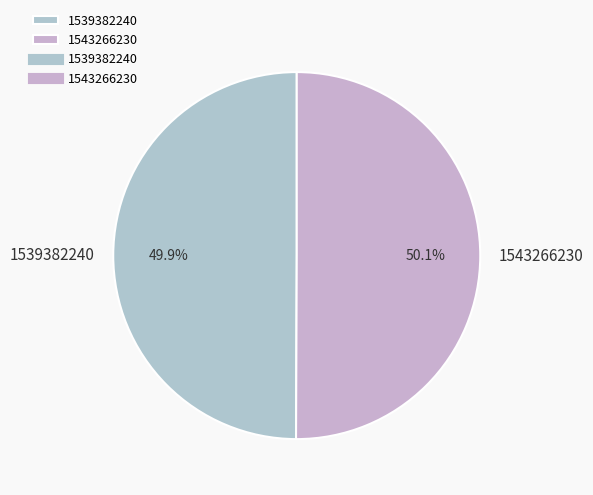

Is there any slice that represents more than half of the pie?

Yes